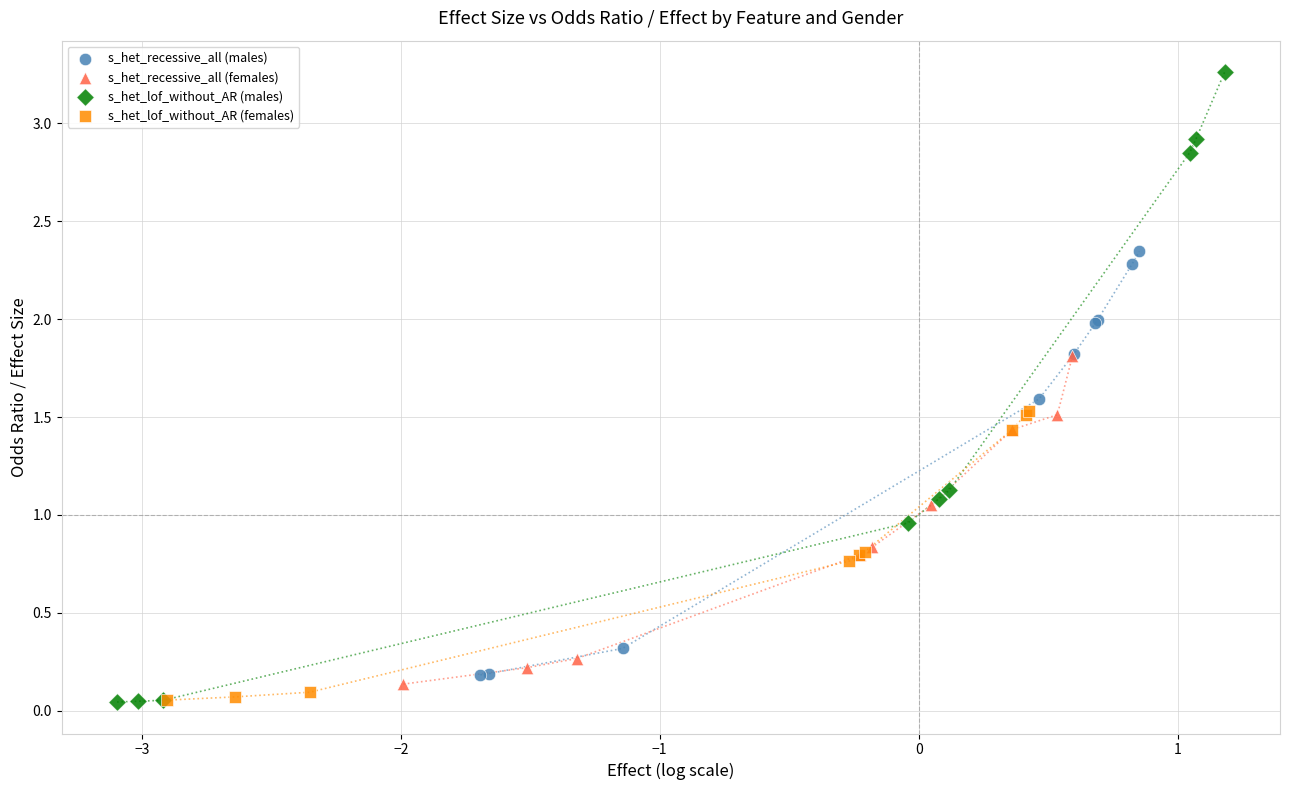

Which series has the largest Y range (max minus min)?

s_het_lof_without_AR (males)